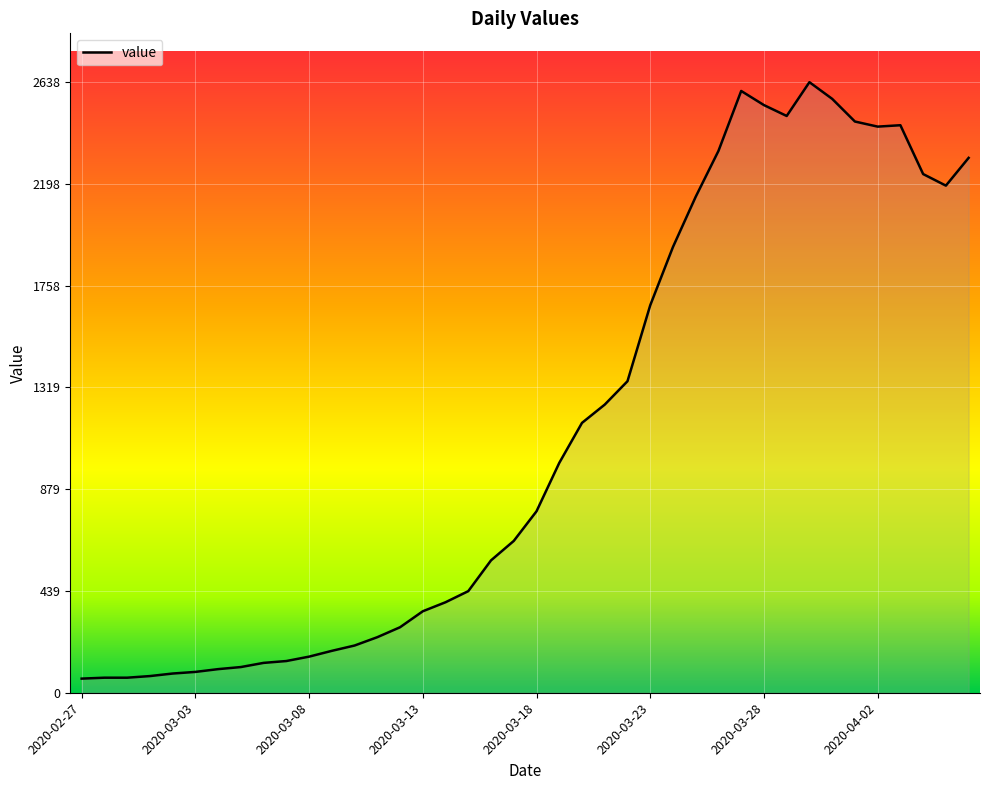

Count the number of data series in this chart.

1